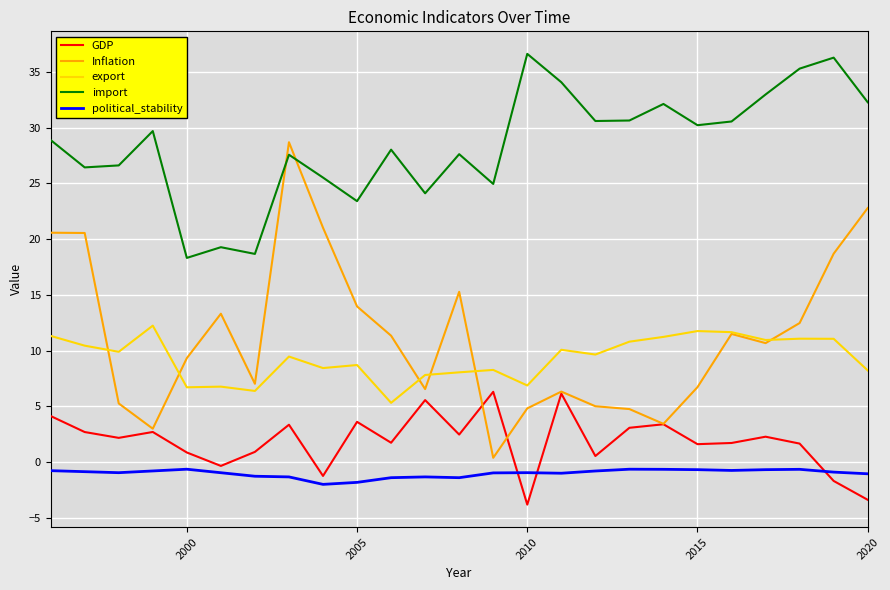

Which series has the largest total across all categories?

import